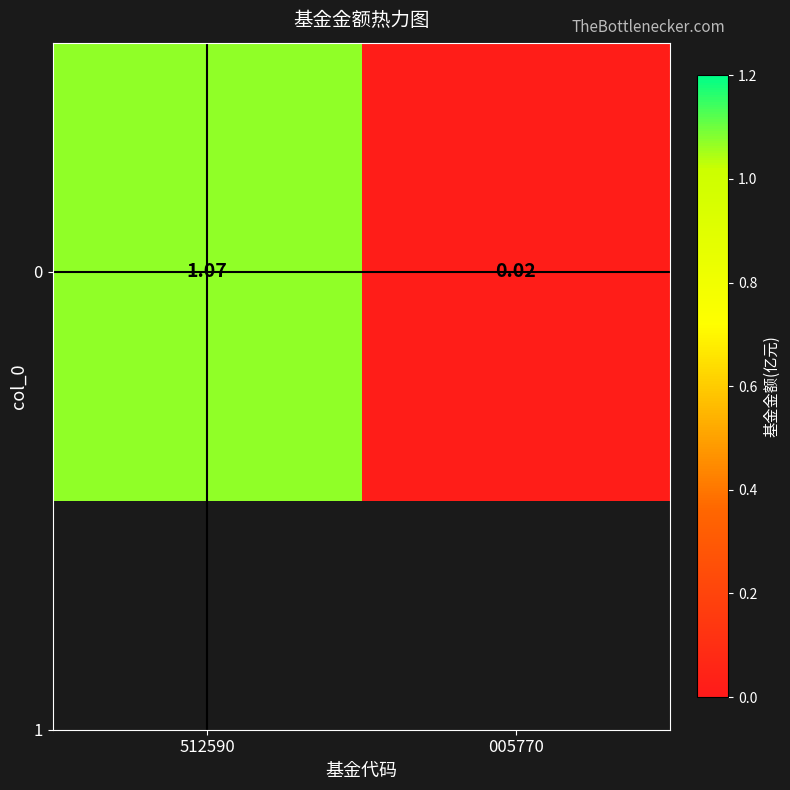

What is the difference between the maximum and minimum values?

1.1